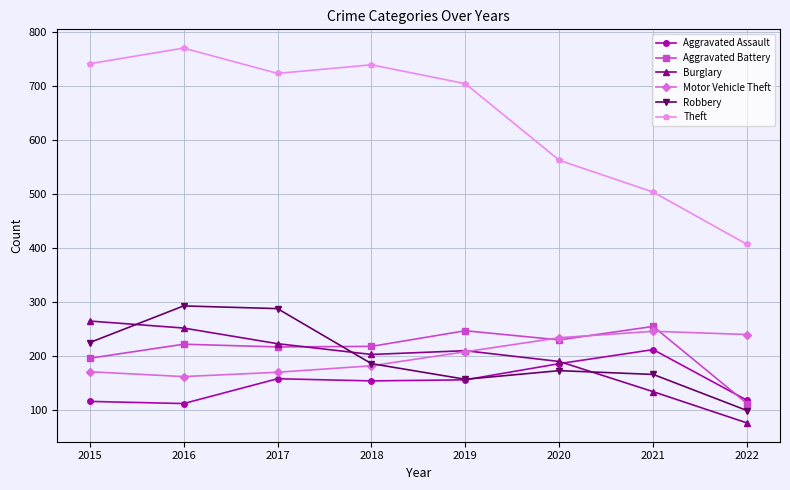

True or false: Robbery and Burglary cross at least once.

True